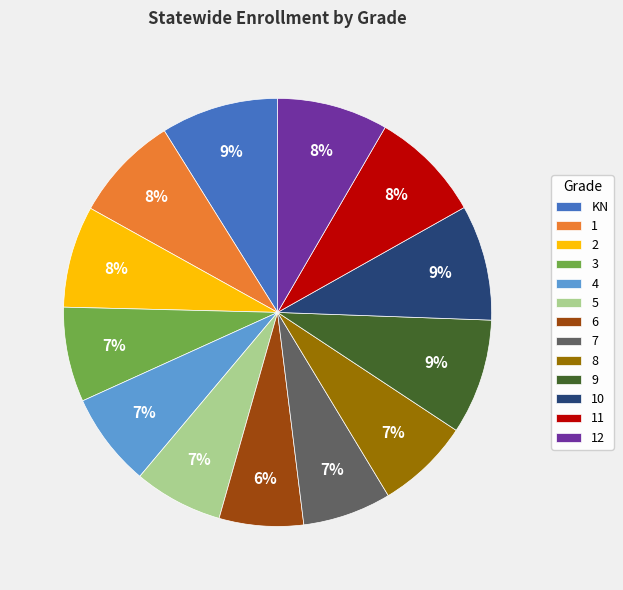

To the nearest percent, what percentage of the pie is 11?

8%